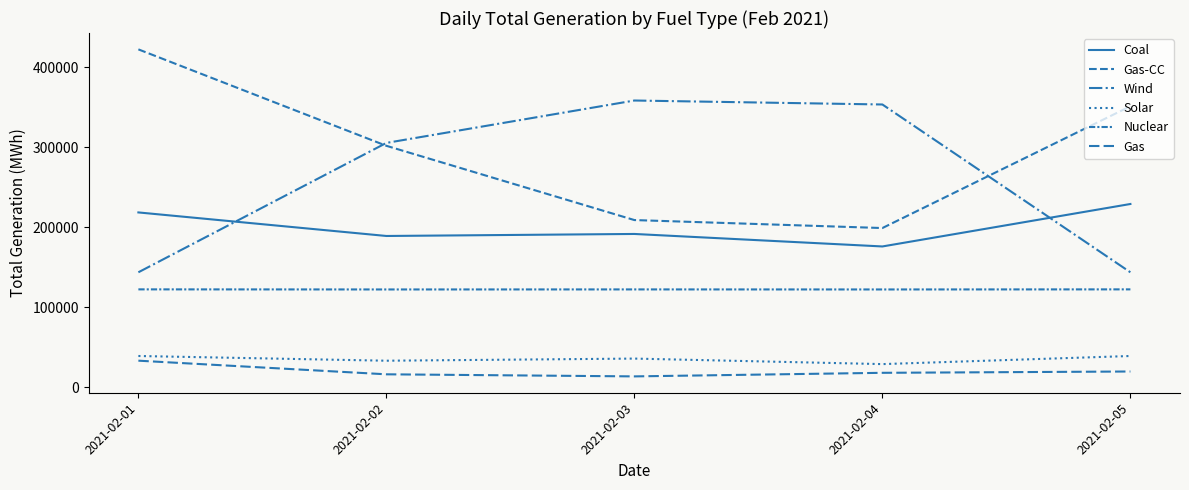

True or false: Wind and Gas intersect in this chart.

False